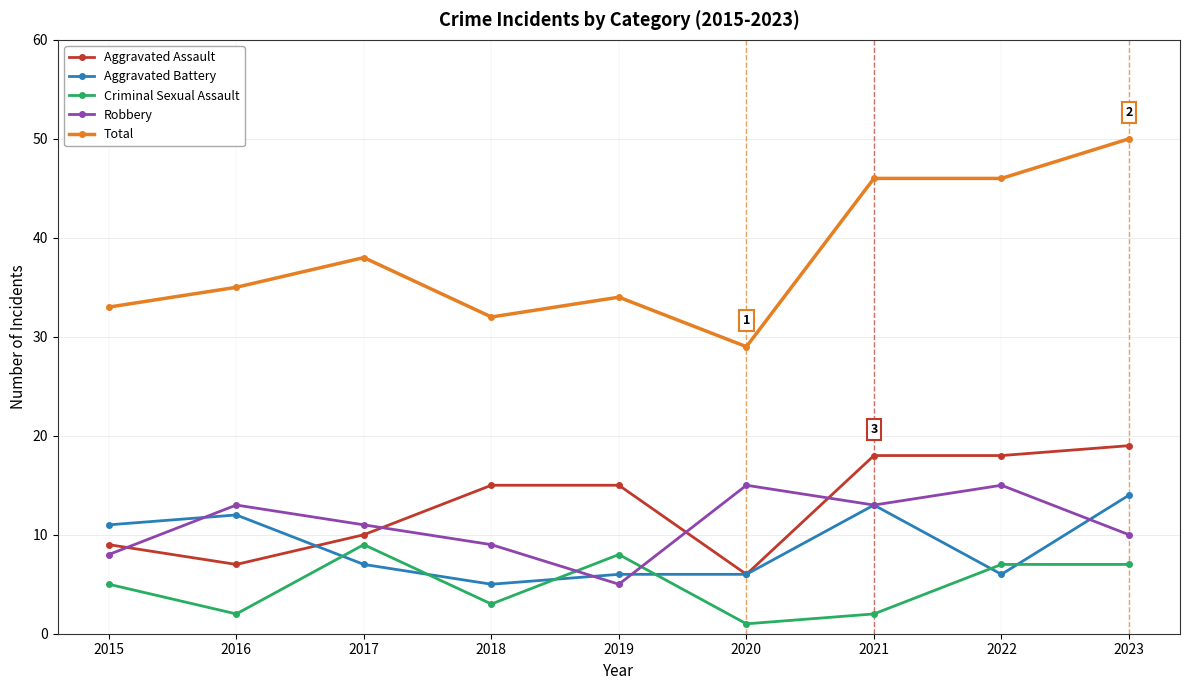

How many data points does each series have?

9